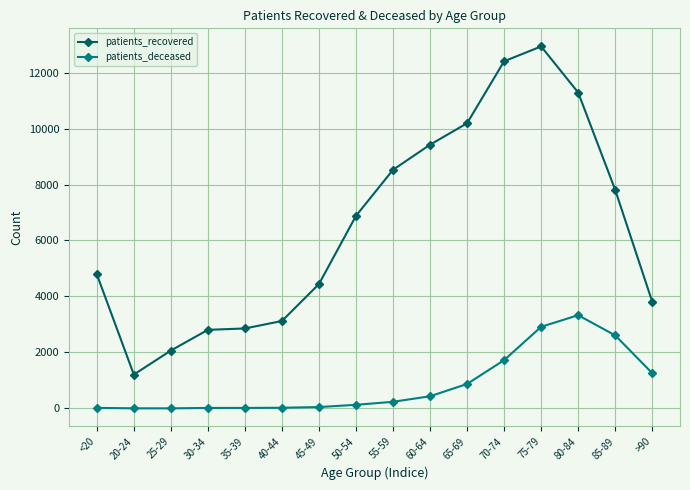

At which category is the sum across all series the highest?

75-79